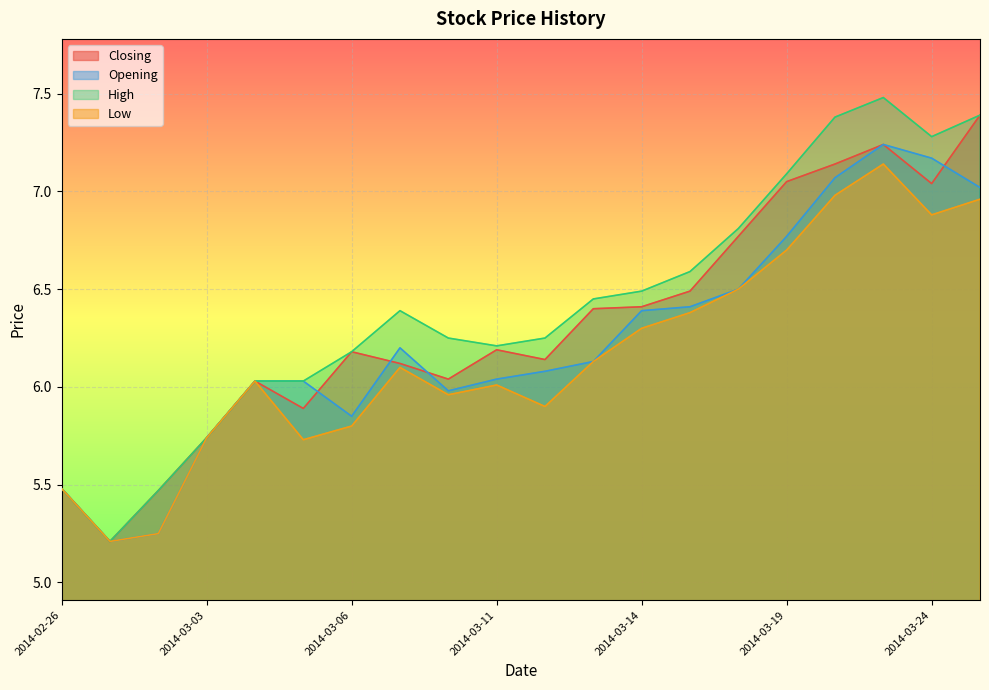

What is the value of the High point at the 19th from the left?

7.3